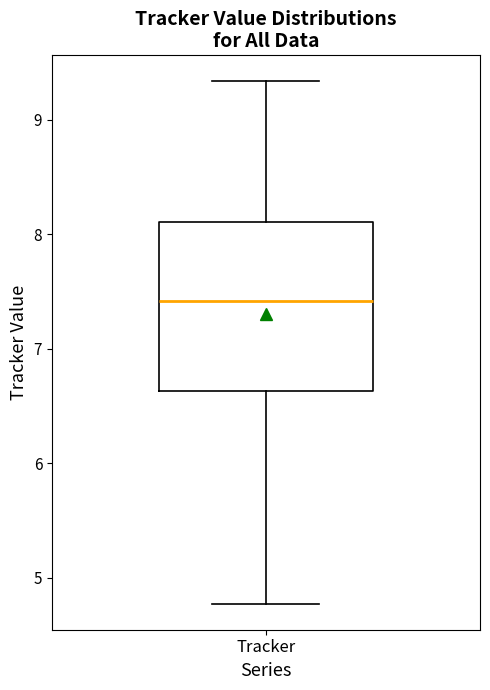

Transcribe this box plot: give where the median line is, the range the box spans, and where the two whiskers end, as read against the y-axis. The values are not printed on the chart, so give them approximately, as read against the axis.

median 7.4, box 6.6 to 8.1, whiskers 4.8 to 9.3